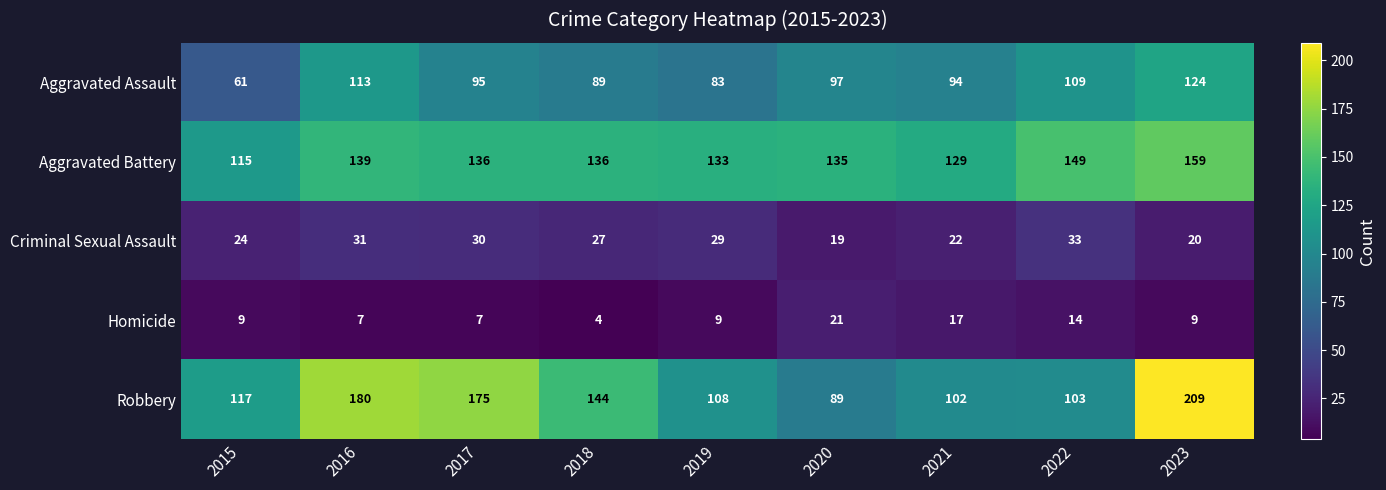

How many values in the Criminal Sexual Assault series are below 27?

4